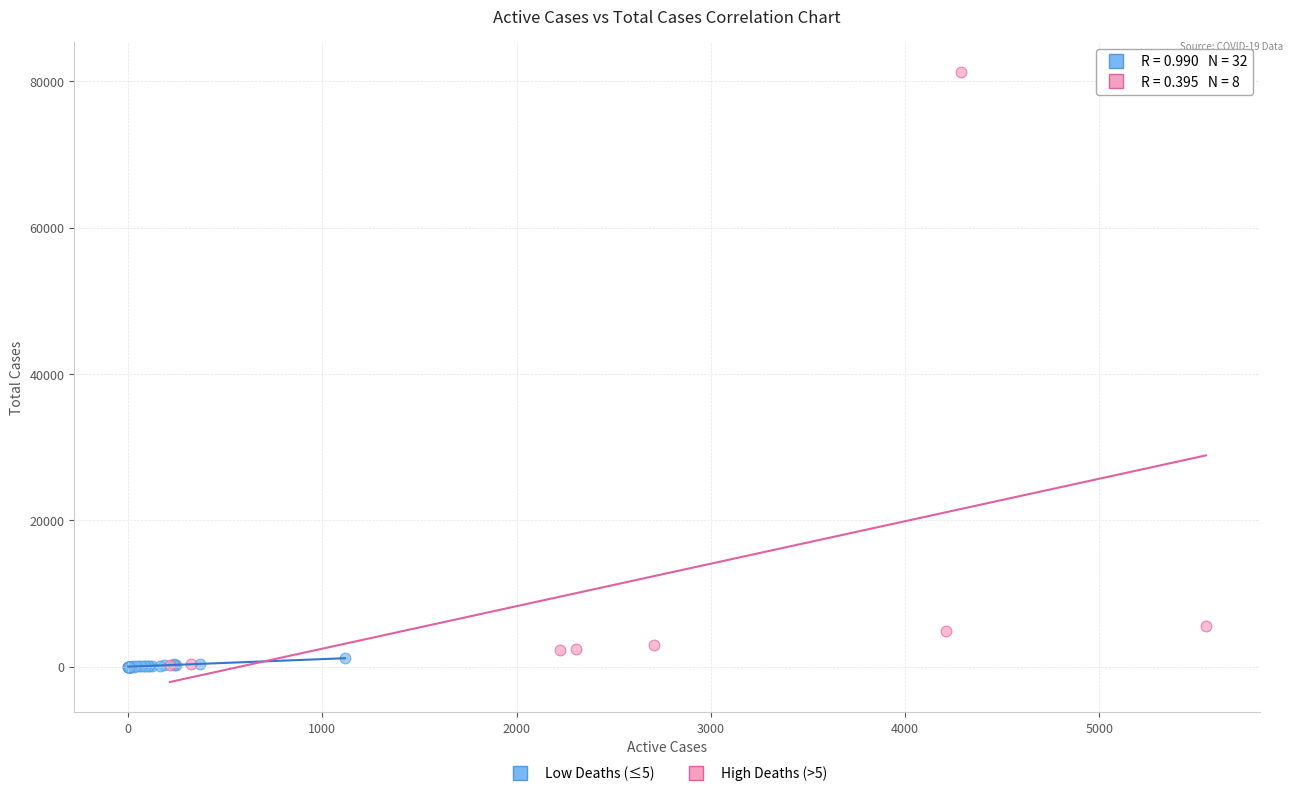

Which series has the widest spread of Y values?

High Deaths (>5)